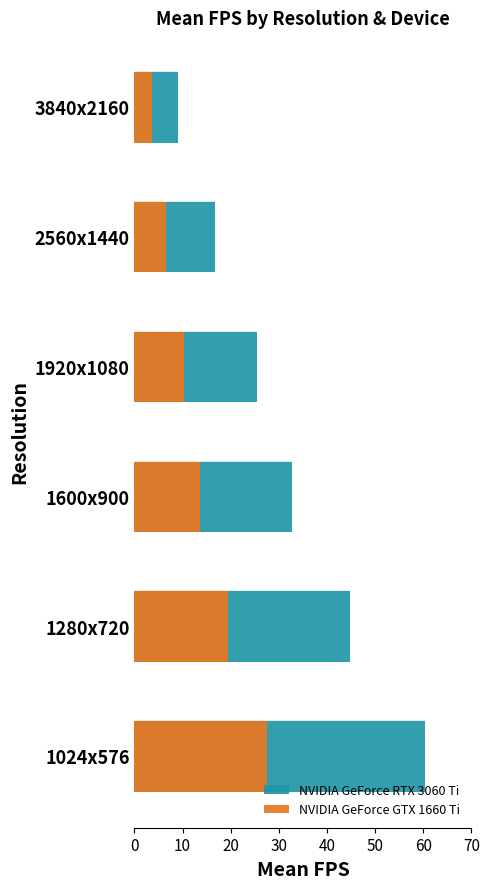

What is the smallest value displayed?

3.6